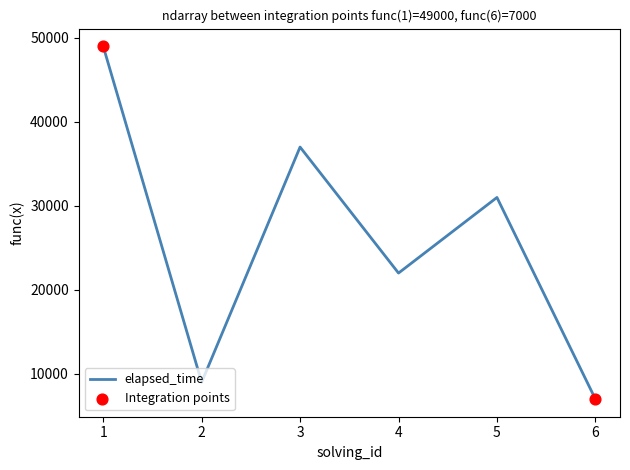

Between 6 and 3, which is larger?

3